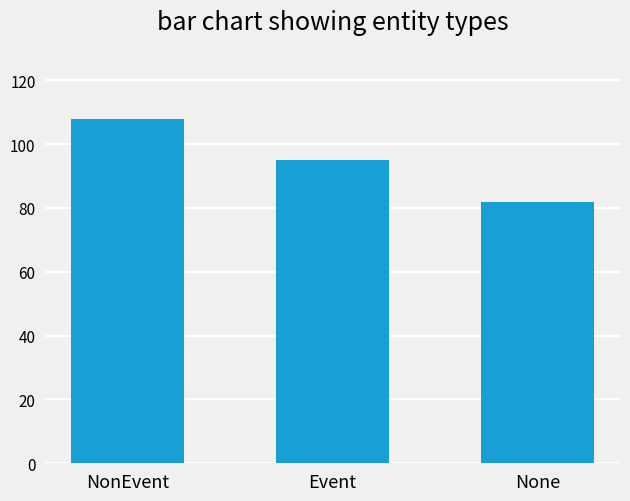

At which label is the value closest to 95?

Event